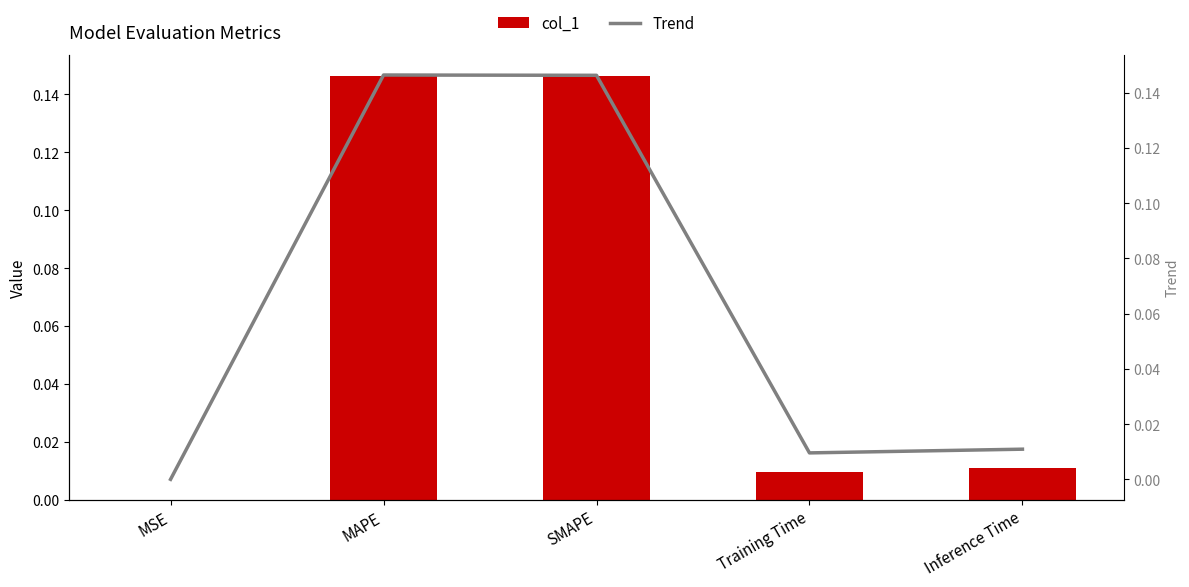

At how many categories does at least one series exceed 0?

5